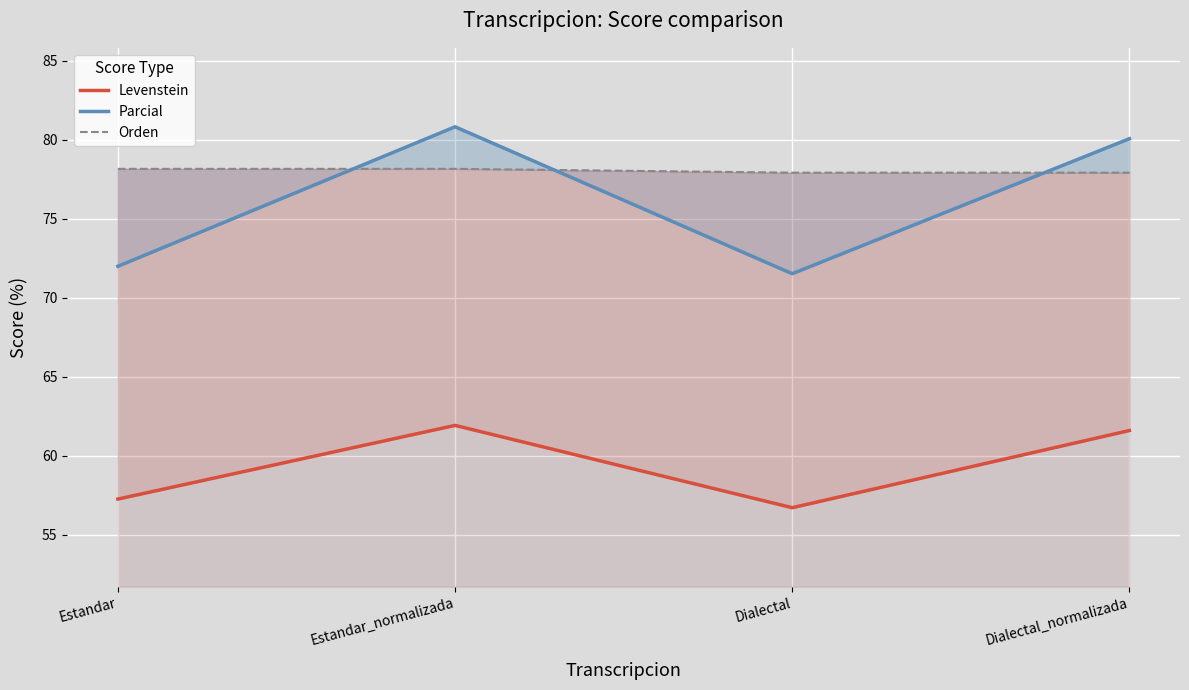

Which series has the widest spread of values?

Parcial